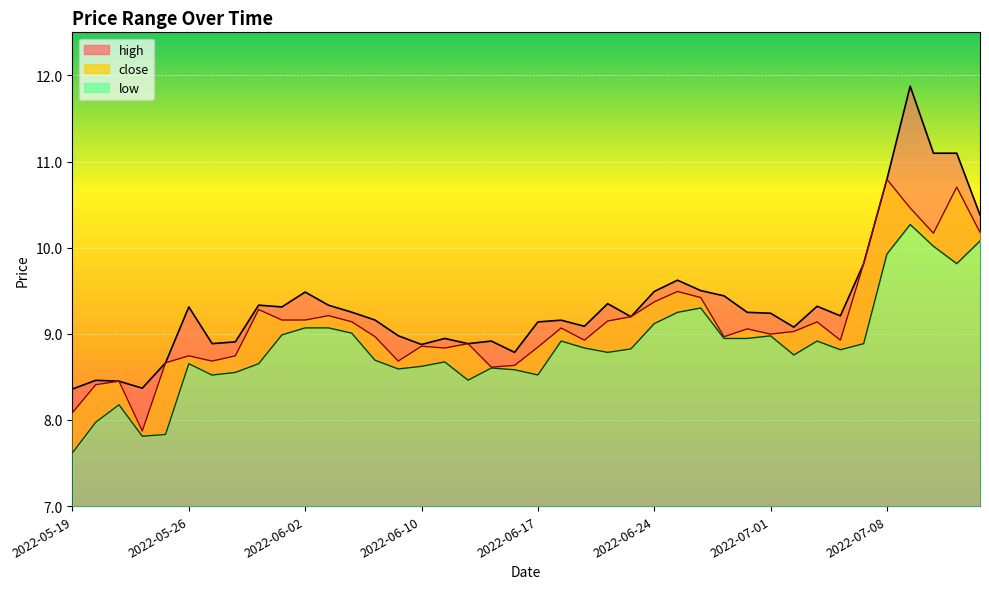

How many data points in high are less than 9?

13